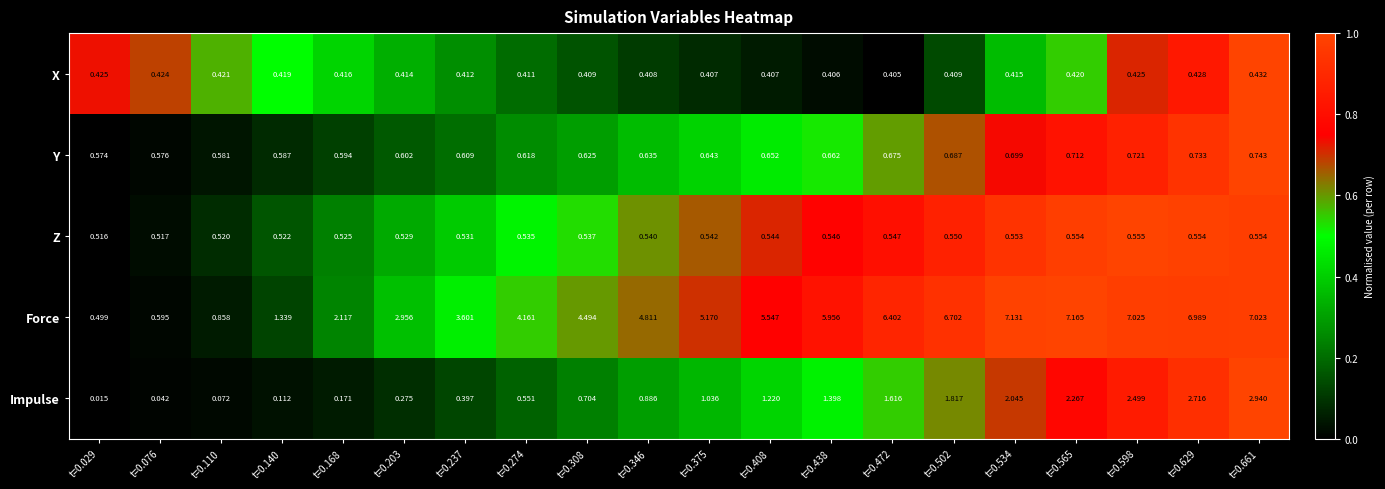

Is the value of Z at t=0.502 greater than the value of Force at t=0.308?

No